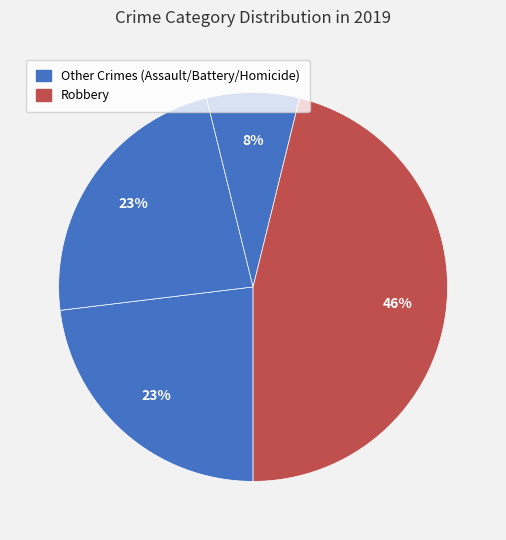

How many segments does this pie chart have?

4